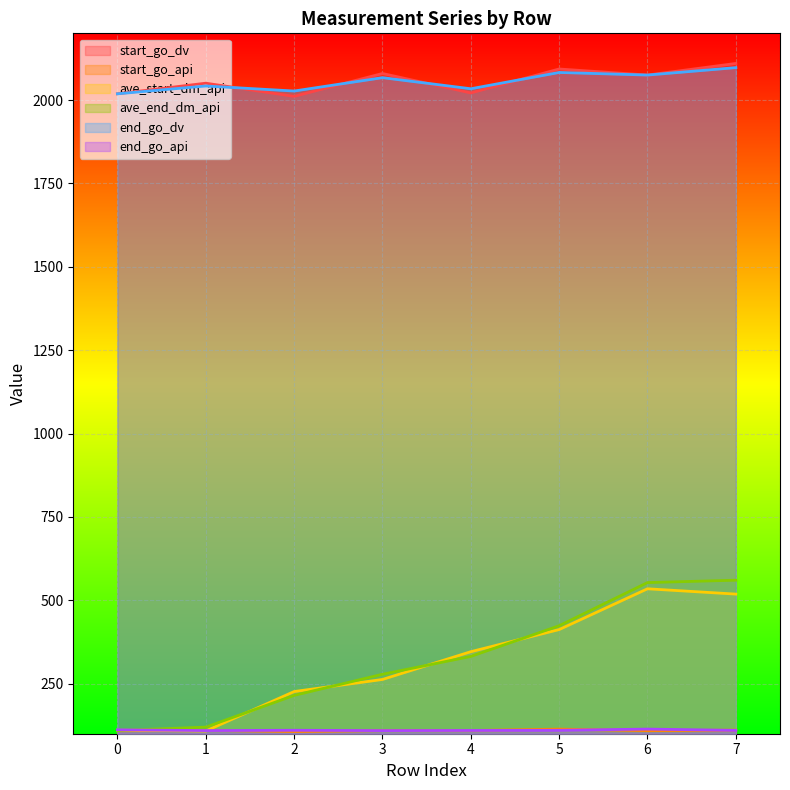

What is the minimum value shown in the chart?

106.5